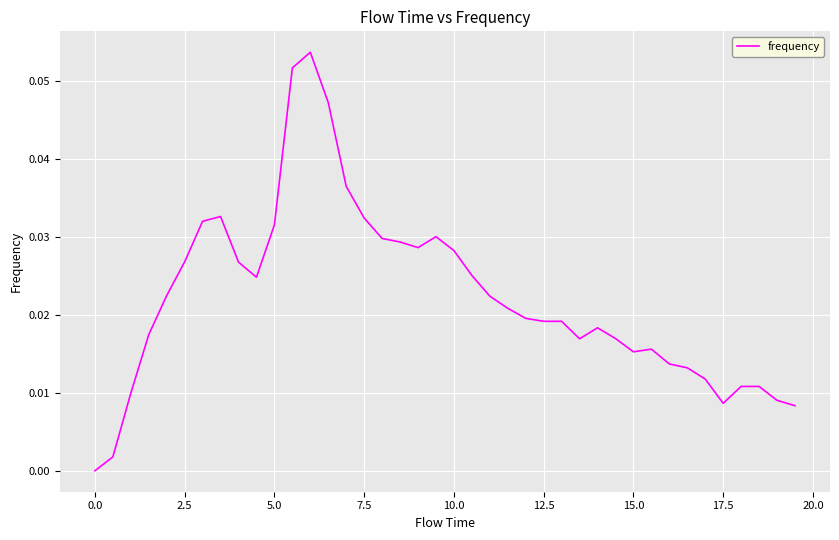

Does the chart have visible grid lines?

Yes